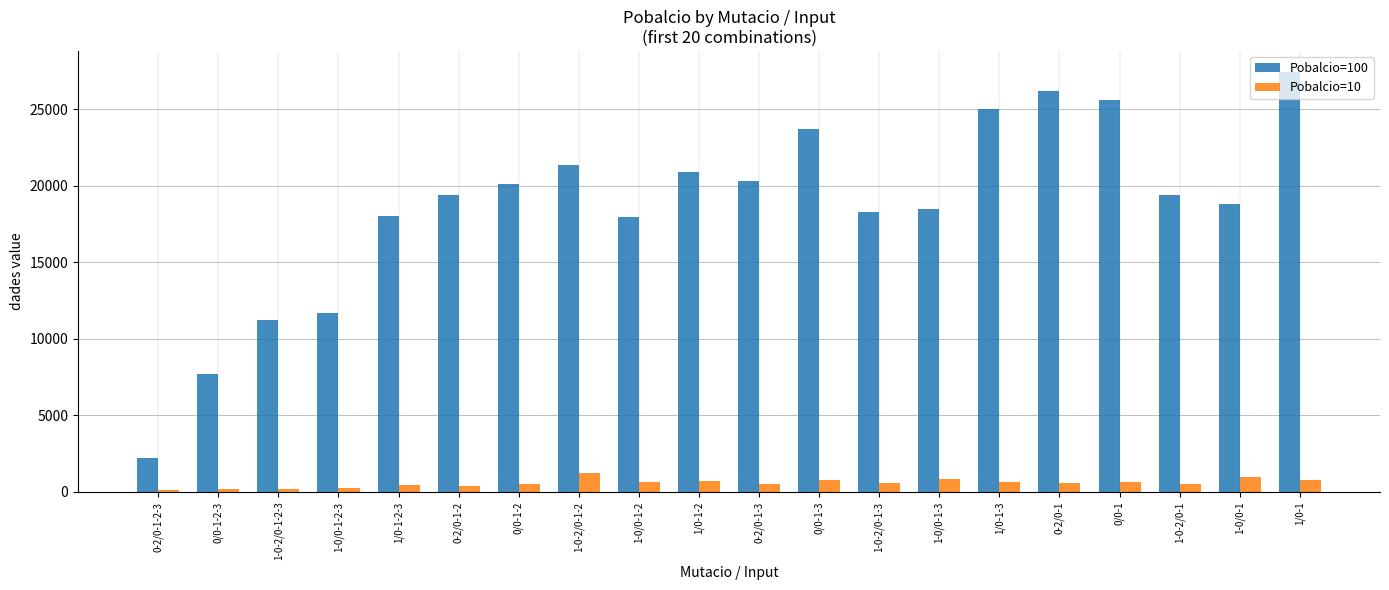

What is the maximum value for Pobalcio=100?

27448.5